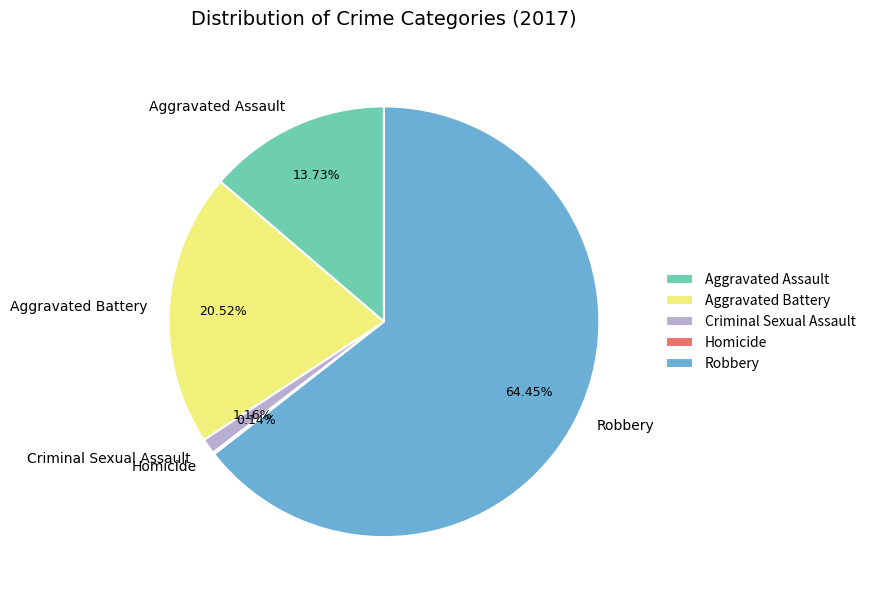

Between Aggravated Assault and Robbery, which is larger?

Robbery